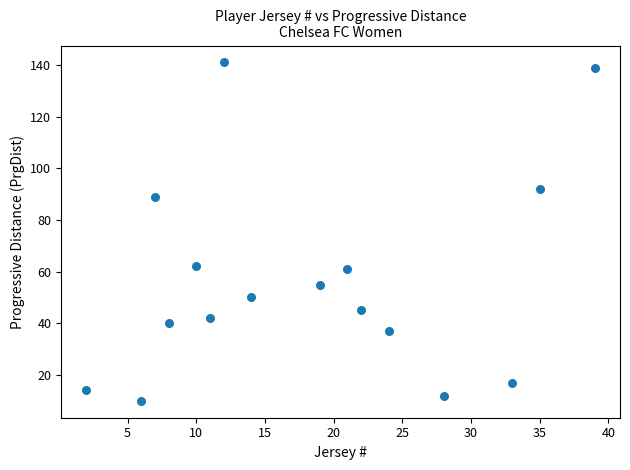

What is the range of Y values (max minus min)?

131